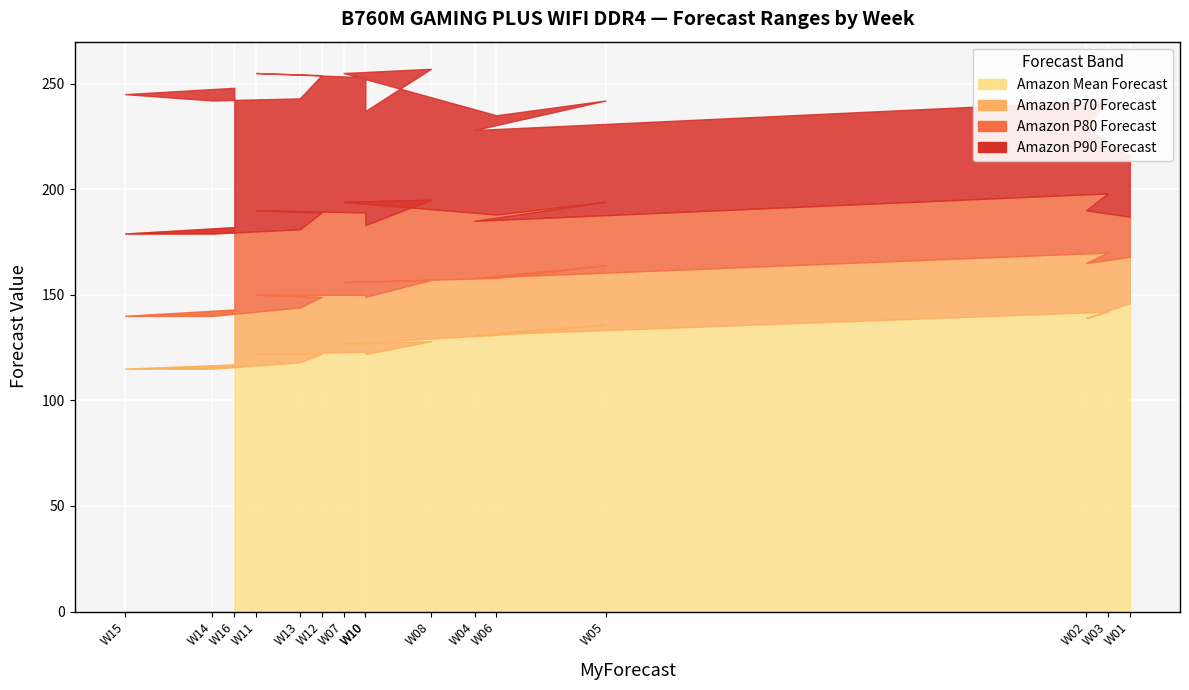

Which has a higher value, W14 or W12?

W12